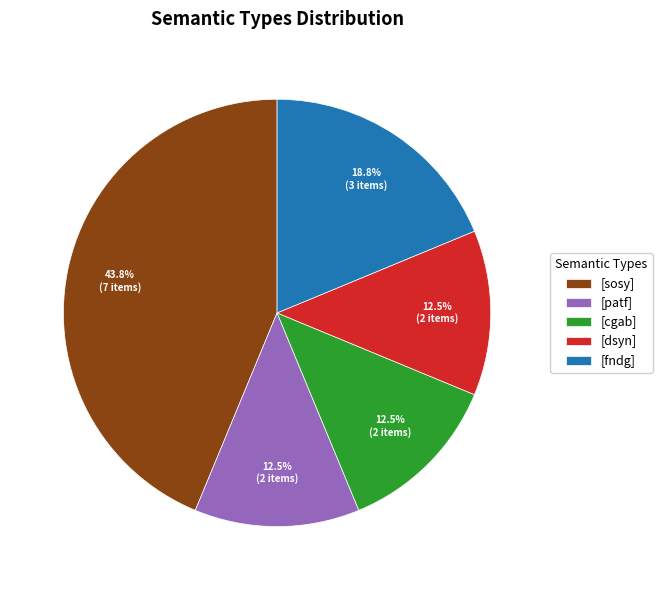

Does any single category account for the majority?

No